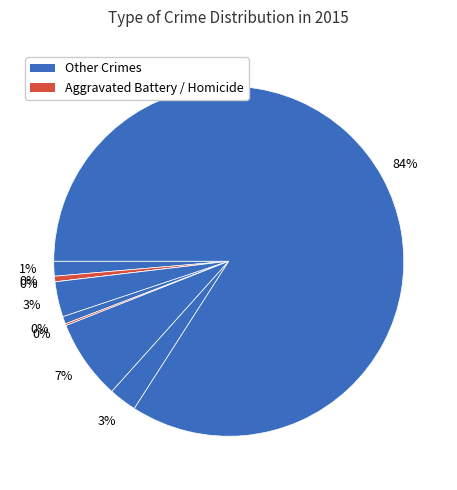

Do Arson and Motor Vehicle Theft together represent more than half of the pie?

No